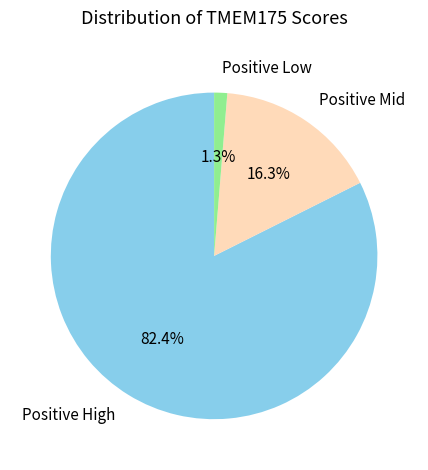

Is the sum of Positive Low and Positive High greater than half?

Yes